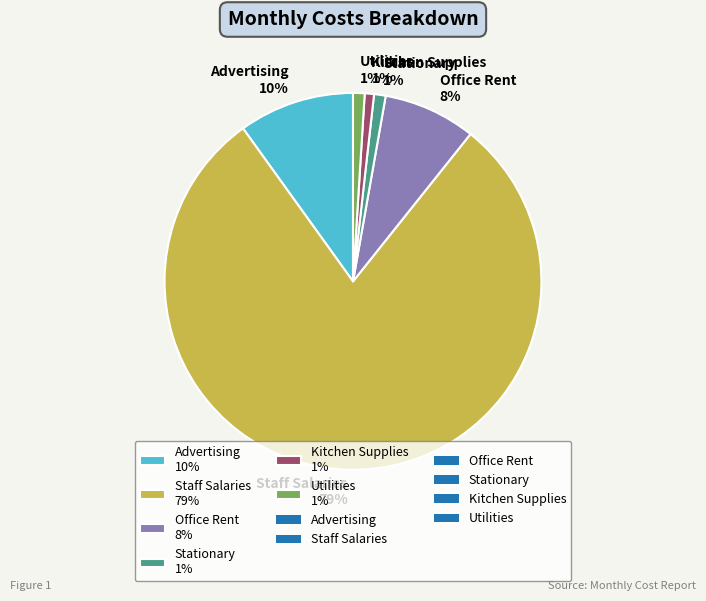

True or false: Advertising 10% accounts for 3% of the total.

False